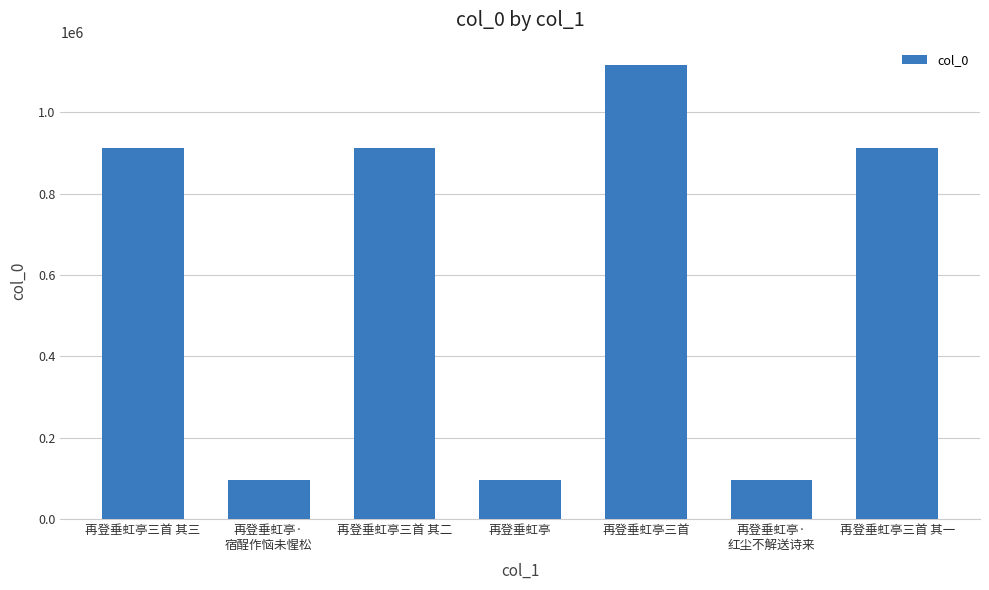

What is the greatest value displayed?

1115471